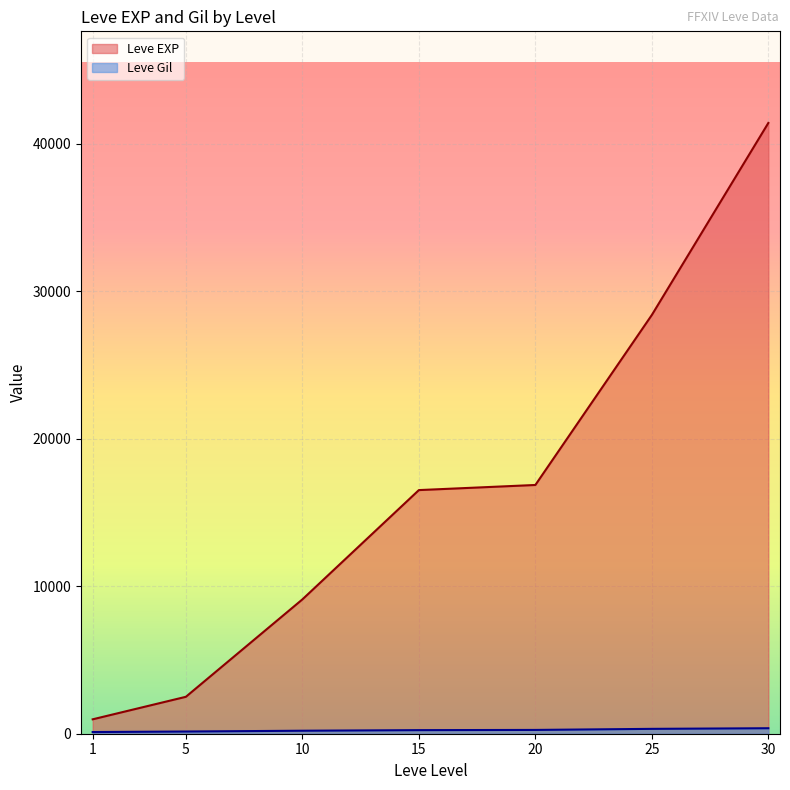

What is the maximum value shown in the chart?

41410.0